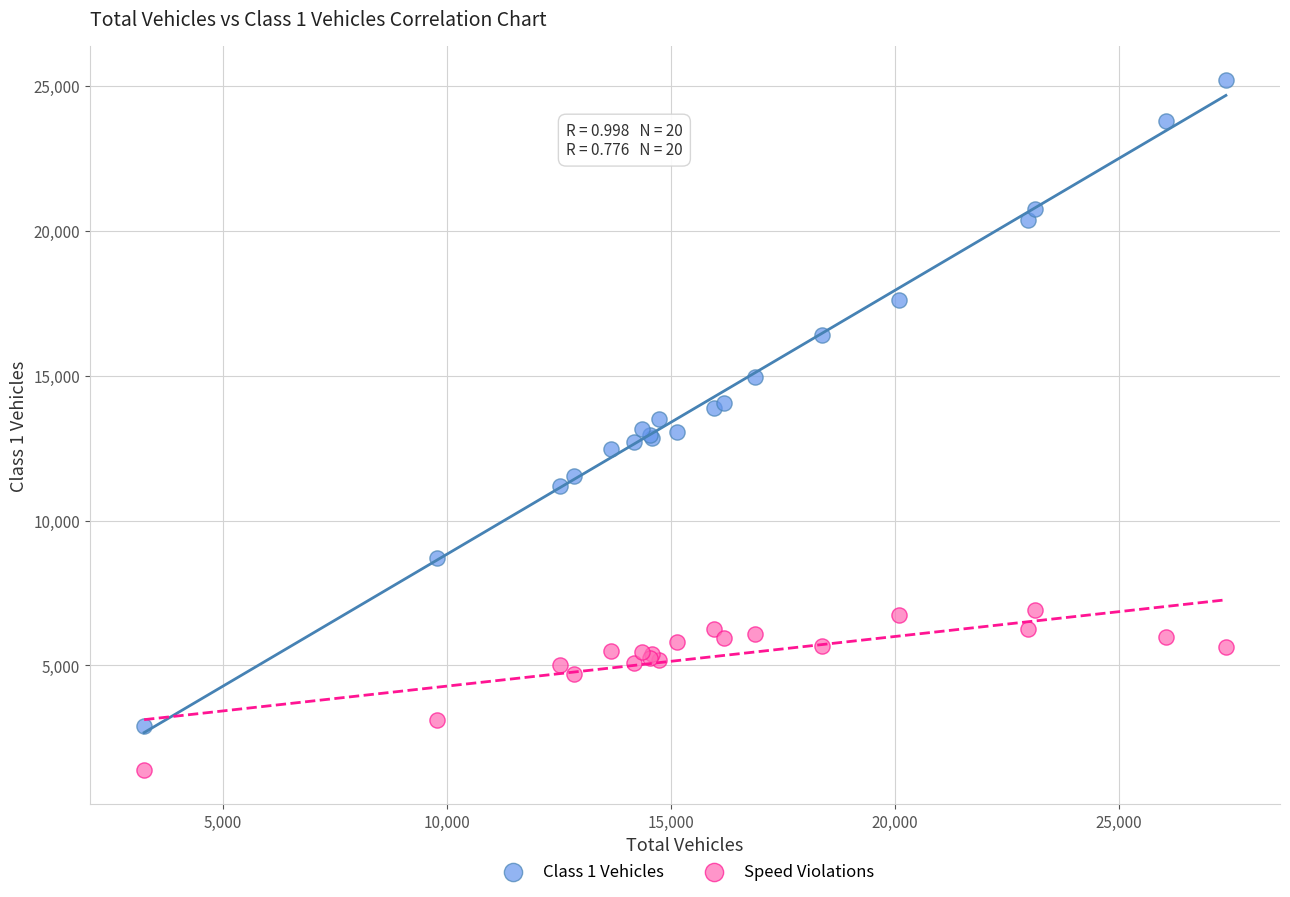

What are all the series names shown in the legend?

Class 1 Vehicles, Speed Violations